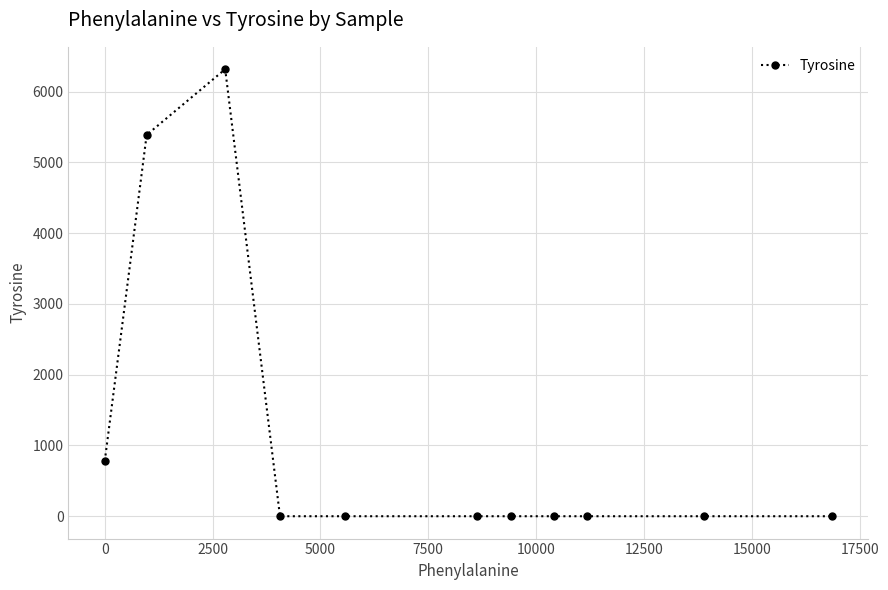

What is the difference between the maximum and minimum values?

6318